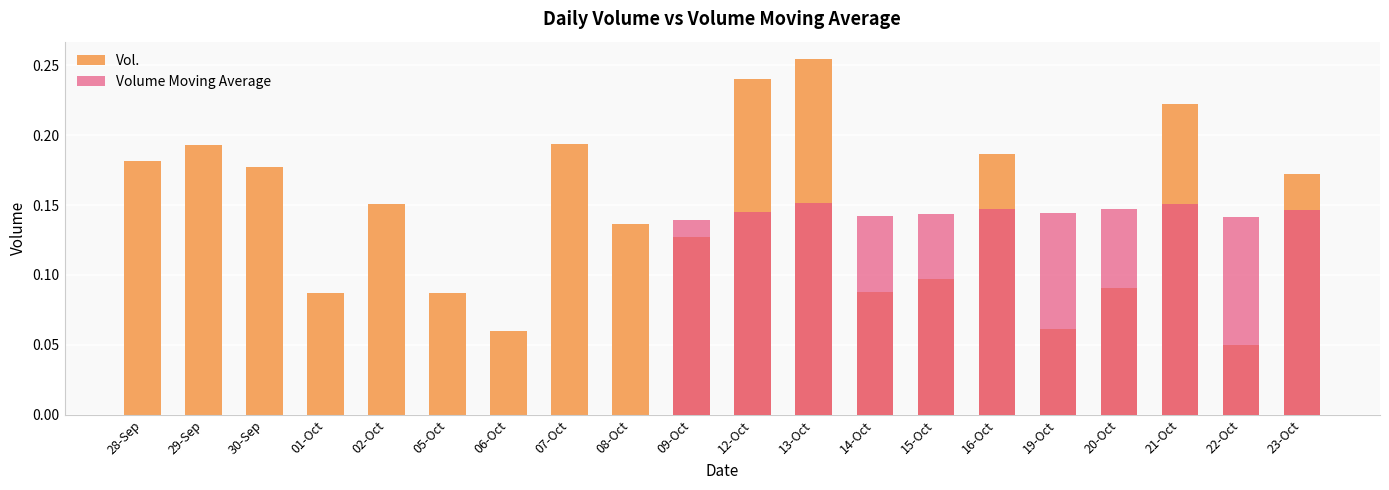

How many categories are shown in the chart?

20